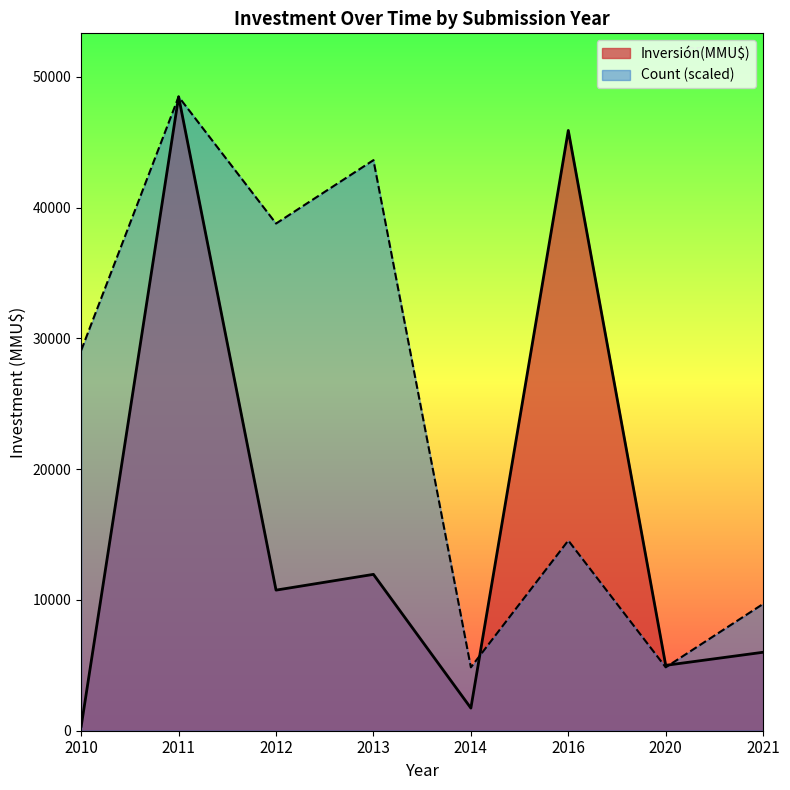

Which series has the widest spread of values?

Inversión(MMU$)